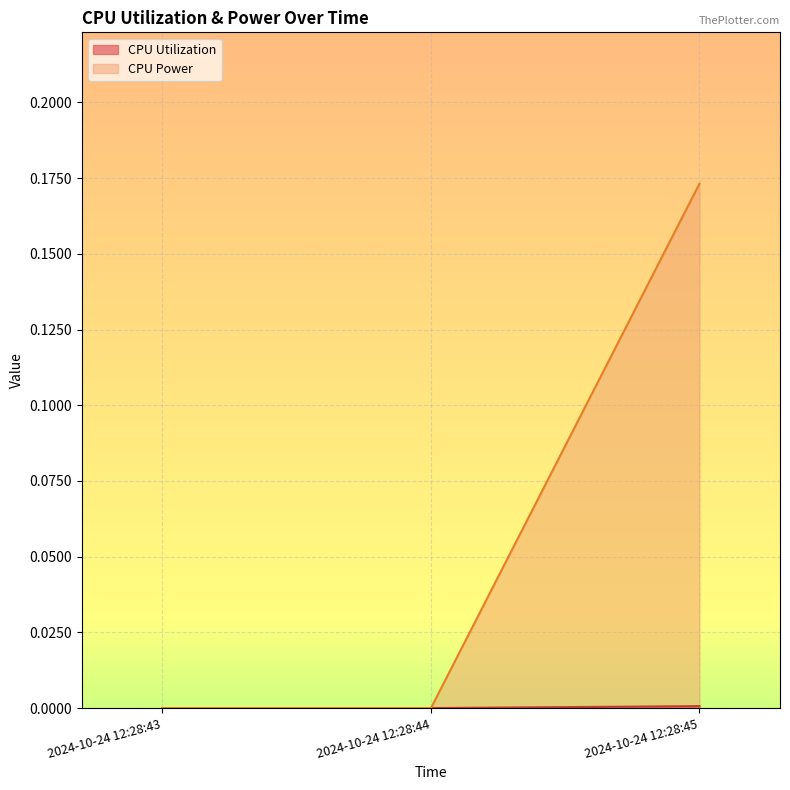

What are all the series names shown in the legend?

CPU Utilization, CPU Power